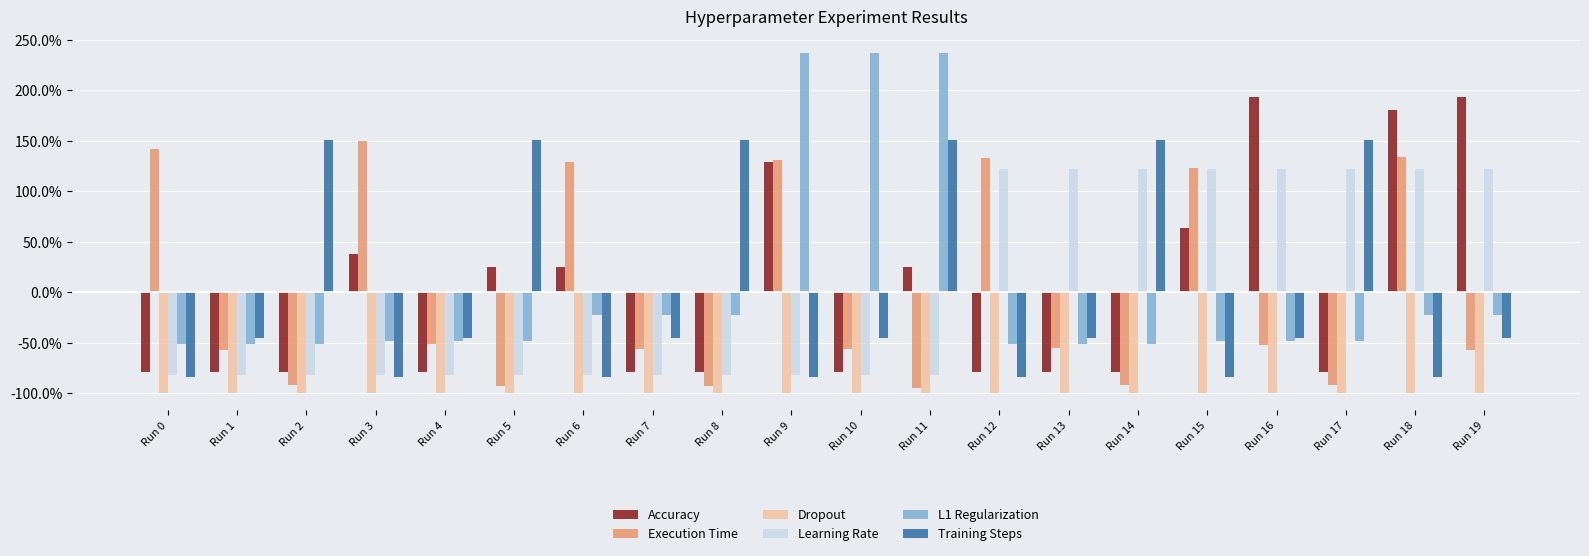

Is it true that execution.time equals 1.2 at Run 15?

True